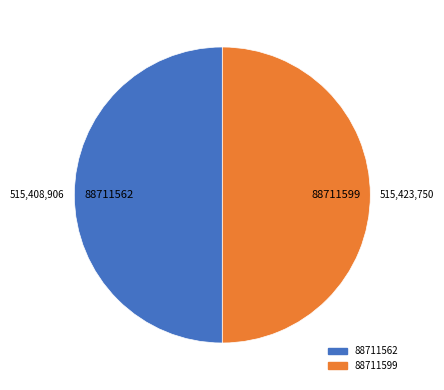

Approximately how many times larger is the value at 88711562 compared to 88711599?

1.0